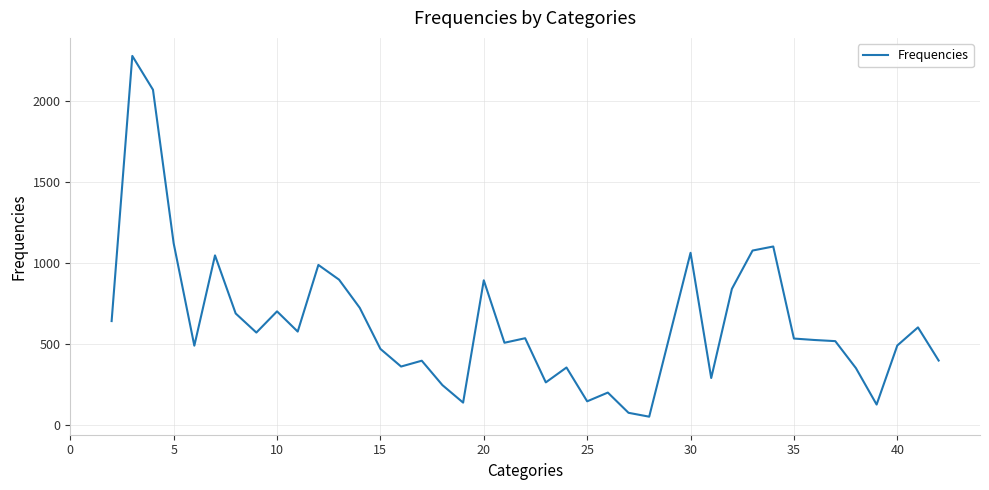

What is the maximum value shown in the chart?

2279